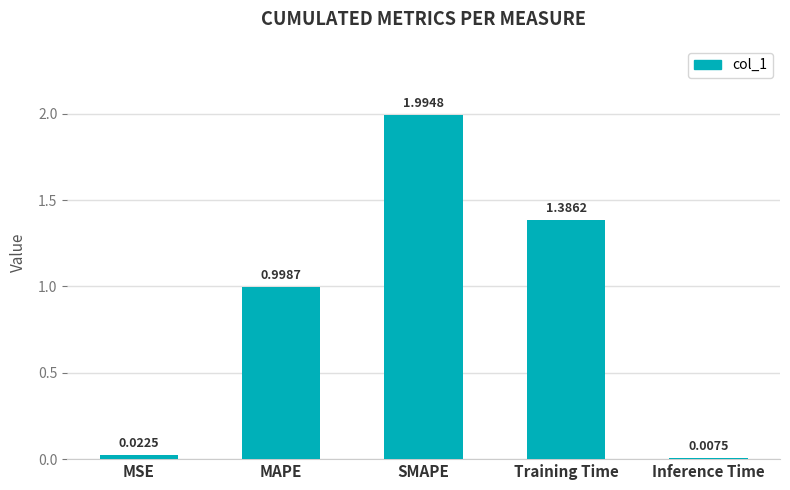

What is the greatest value displayed?

2.0